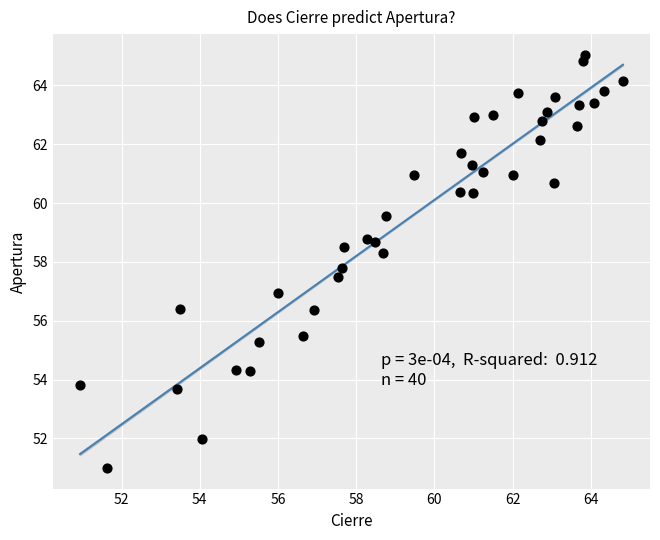

What is the range of X values (max minus min)?

13.9